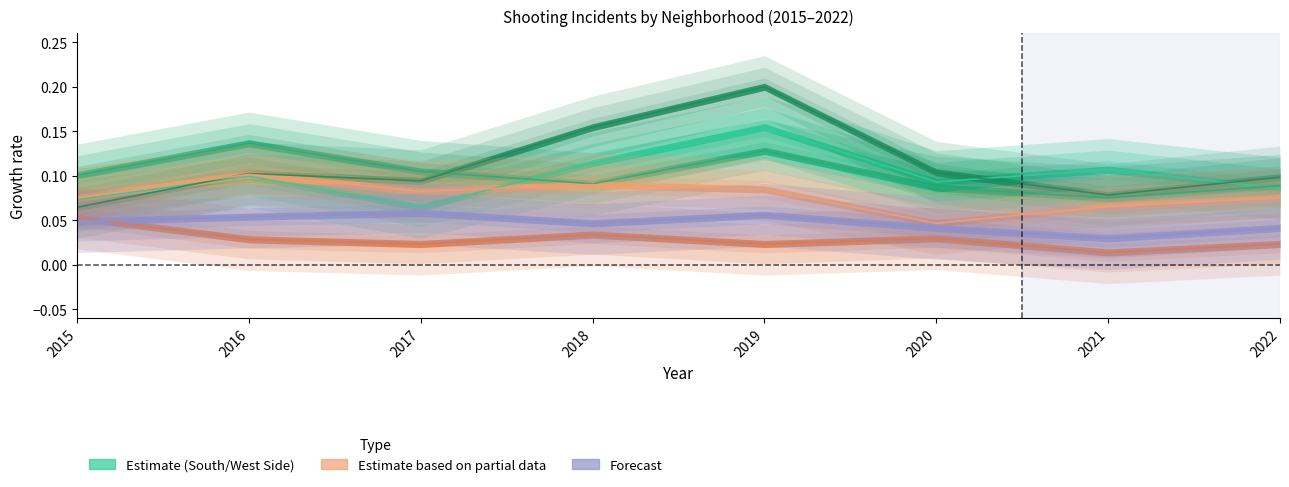

At which category is the sum across all series the highest?

2019